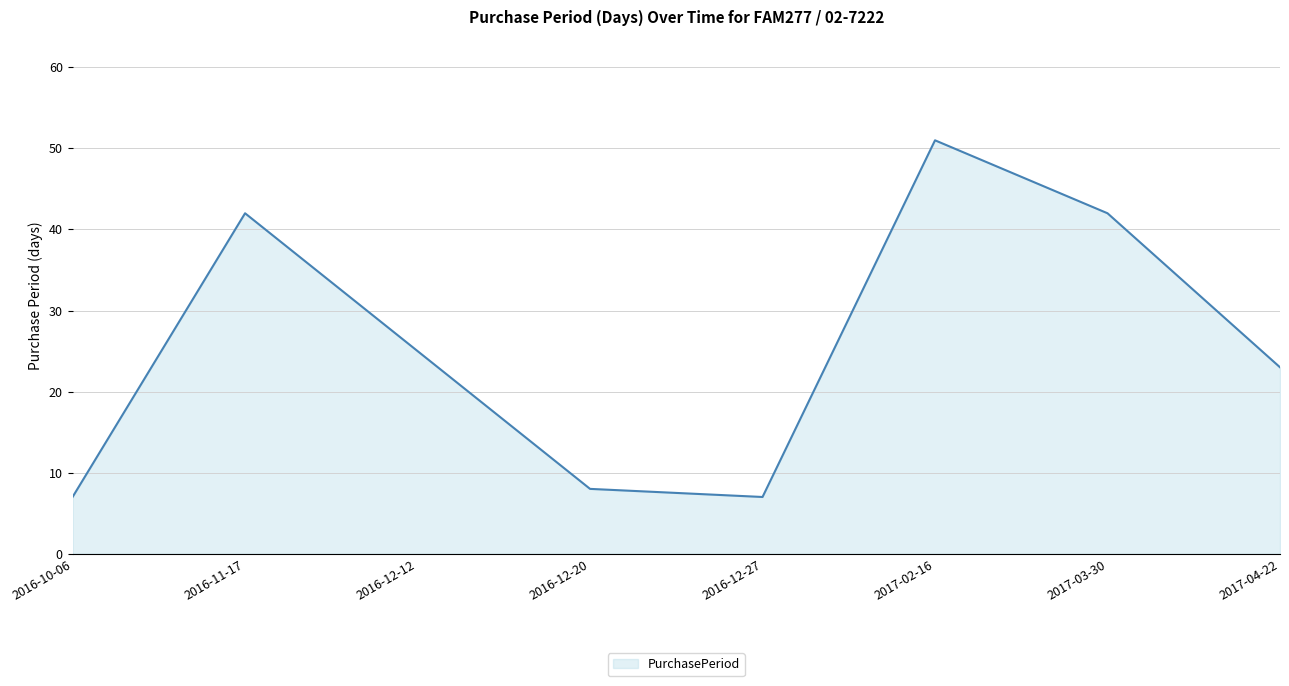

Is it true that the value at 2016-11-17 is 42?

True